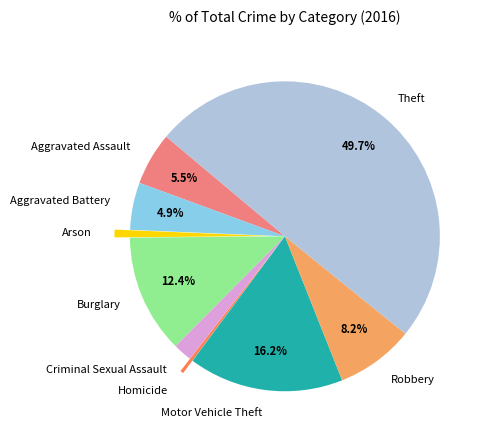

How many segments does this pie chart have?

9